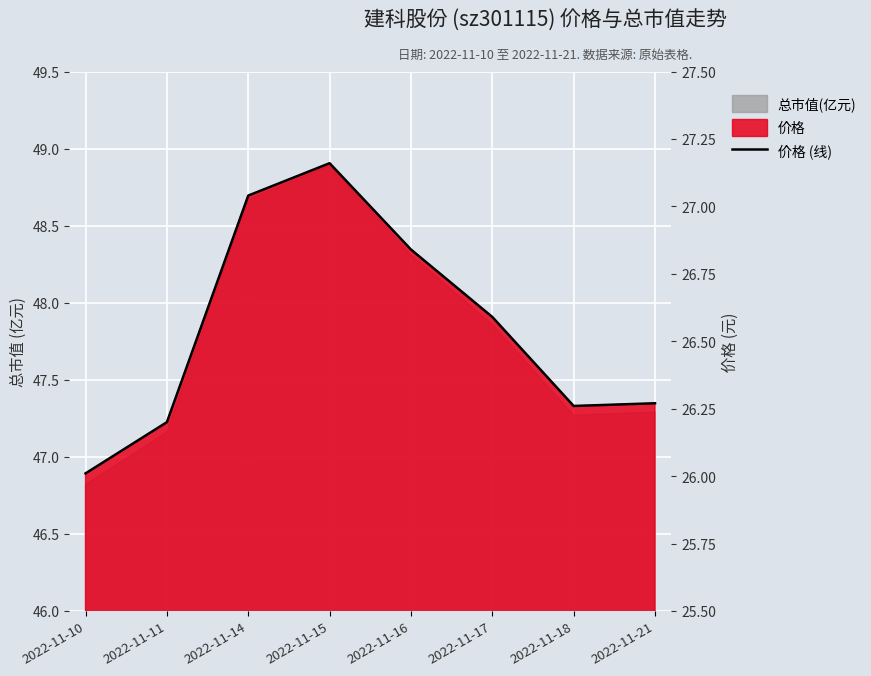

Where is the first local maximum?

2022-11-15